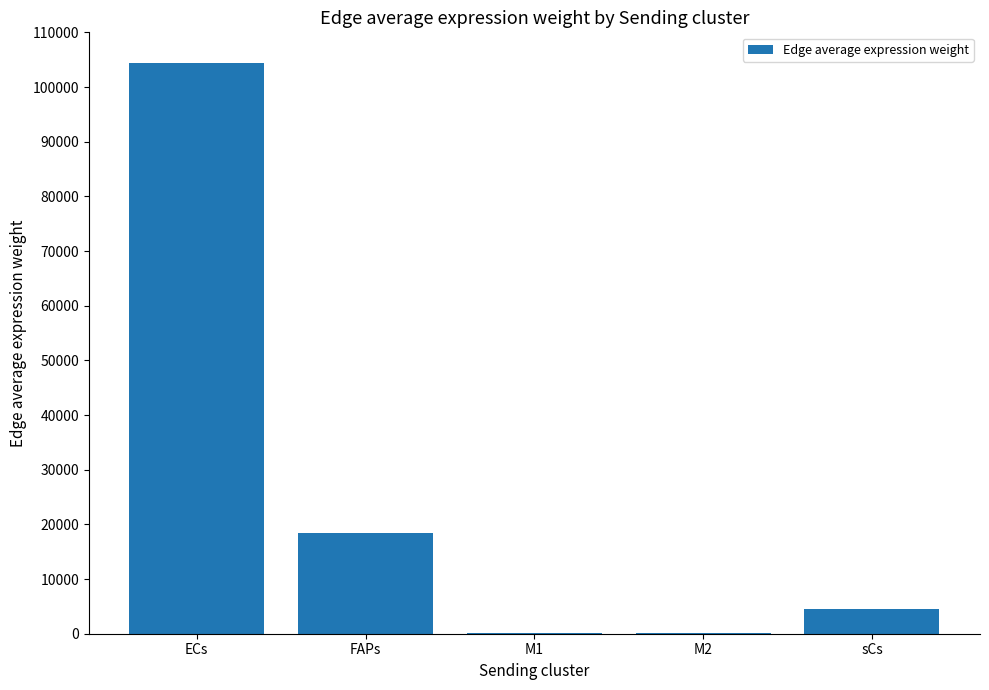

Which label corresponds to the largest value in the chart?

ECs